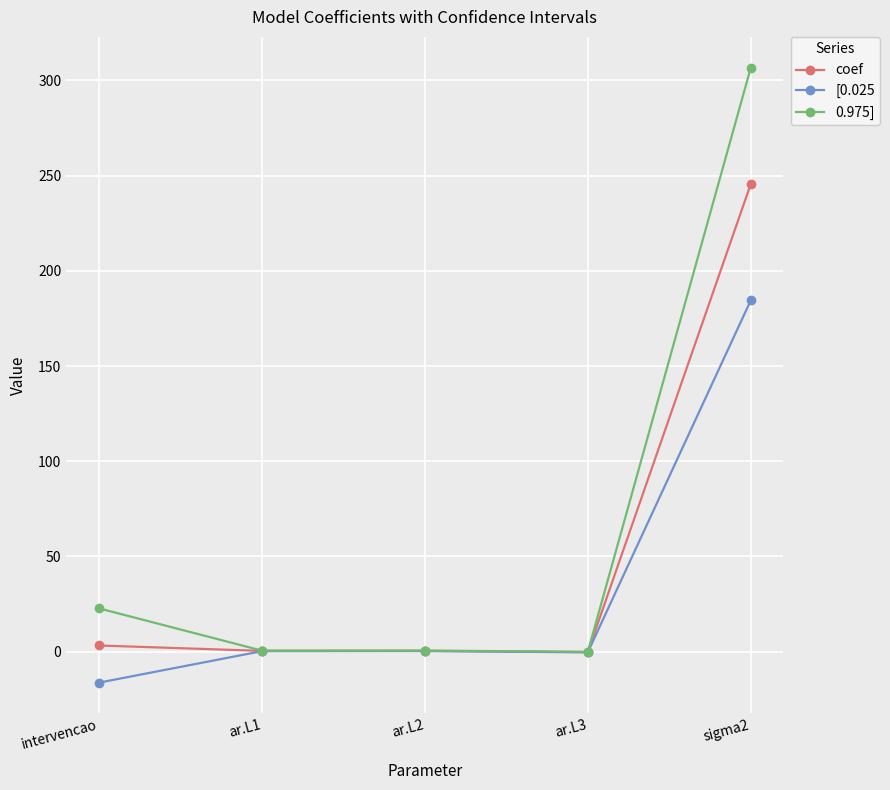

What is the minimum value shown in the chart?

-16.3